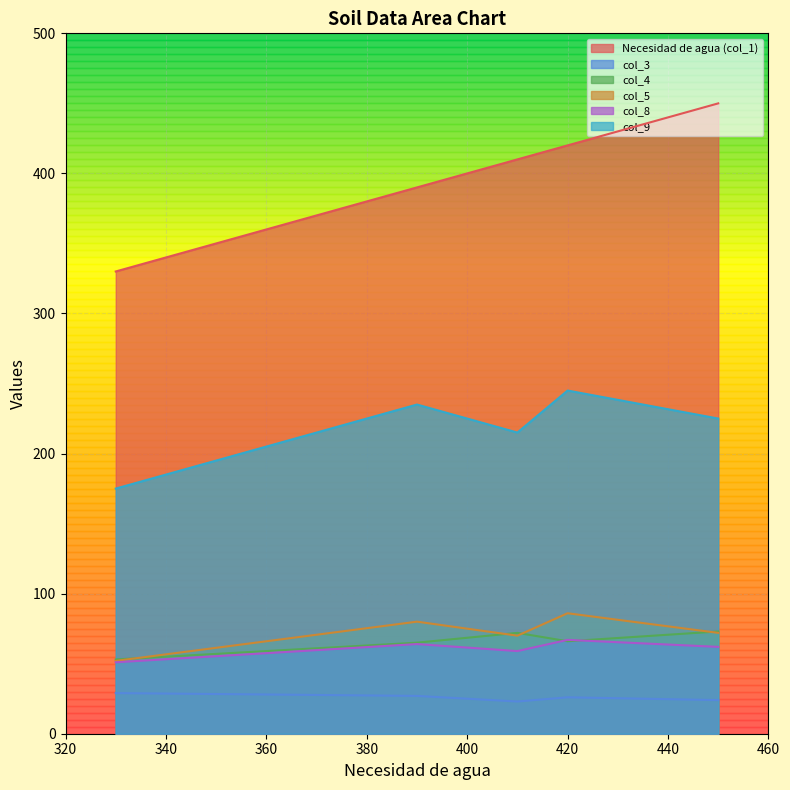

Does the chart display data point markers on the line(s)?

No